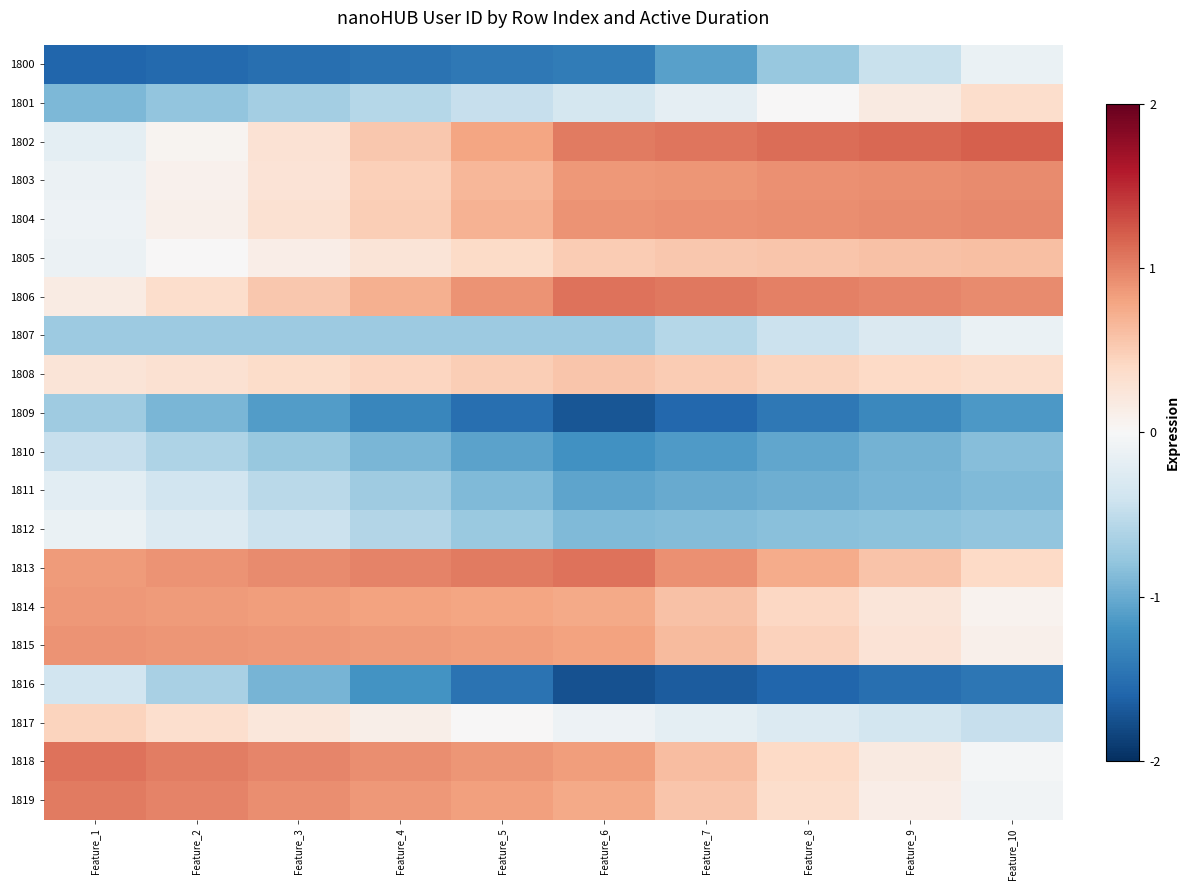

Which has a higher value, Feature_9 or Feature_10?

Feature_10